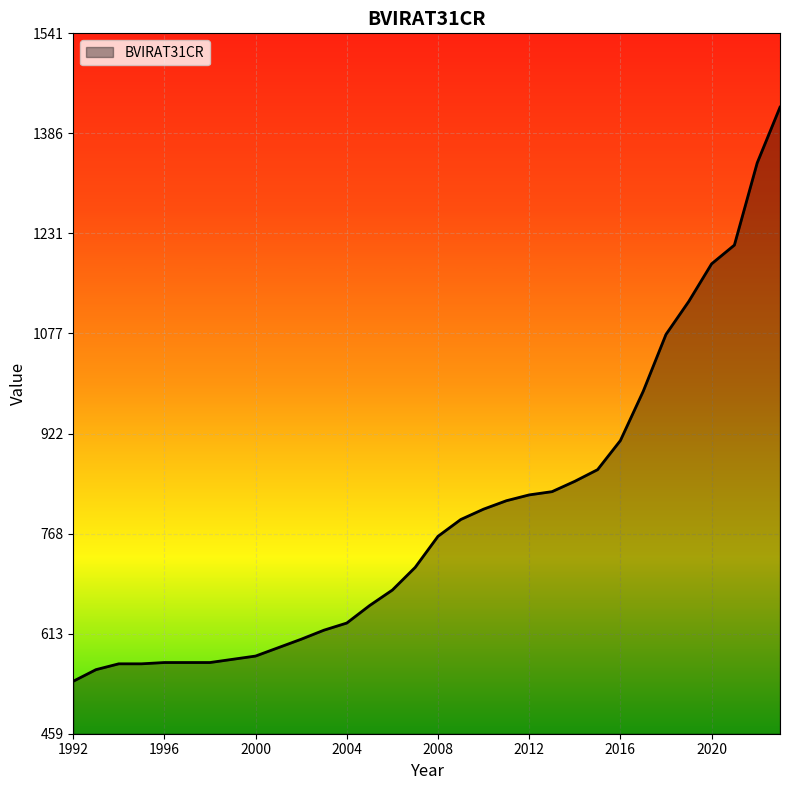

What is the smallest value displayed?

540